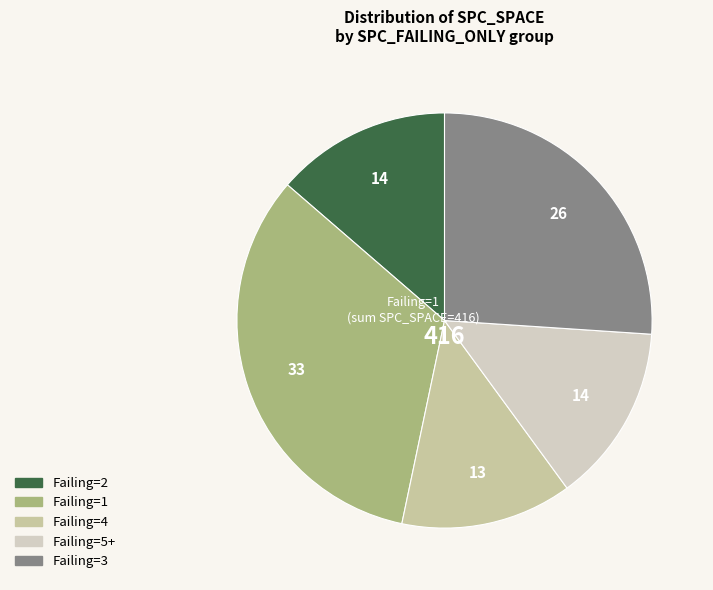

How many segments does this pie chart have?

5